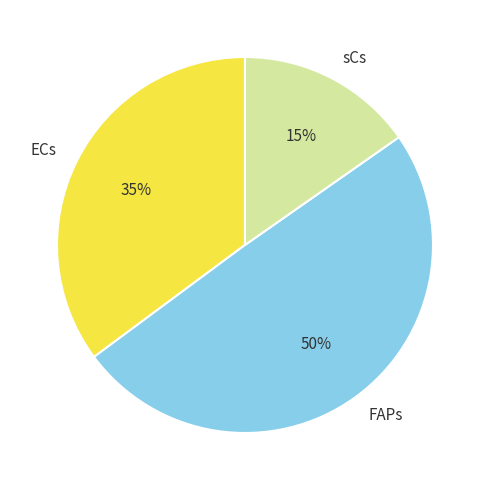

Which has a higher value, ECs or sCs?

ECs